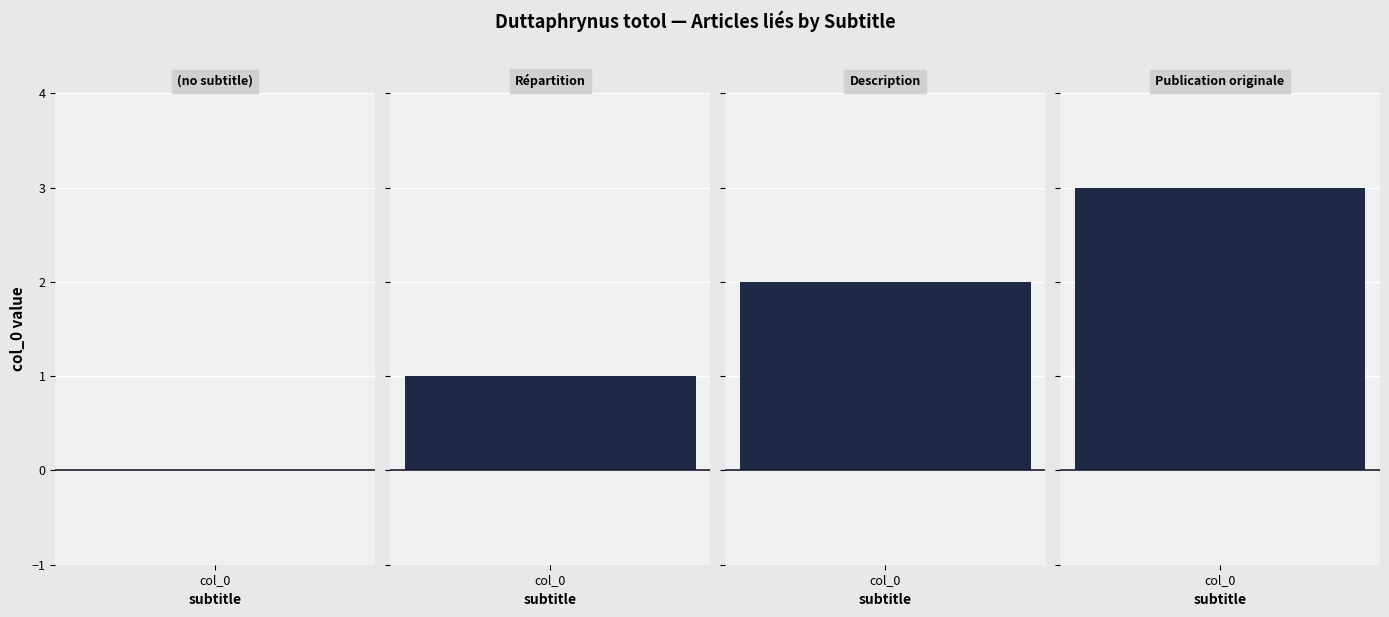

At which label does the data first exceed 2?

Publication originale